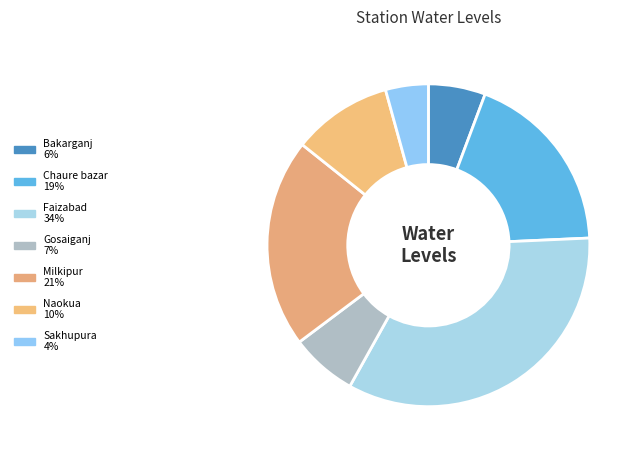

To the nearest percent, what portion does Bakarganj represent?

6%